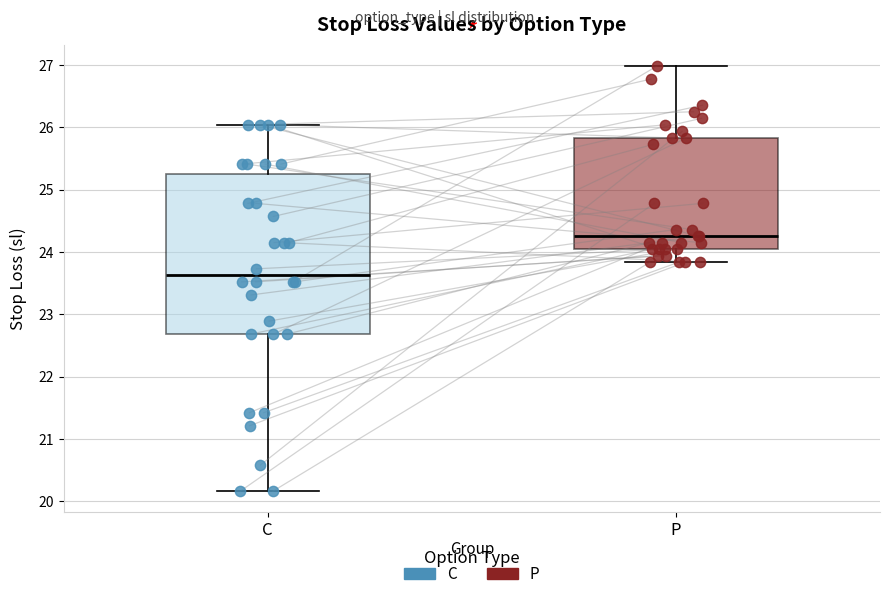

Which box's median line is the lowest?

C